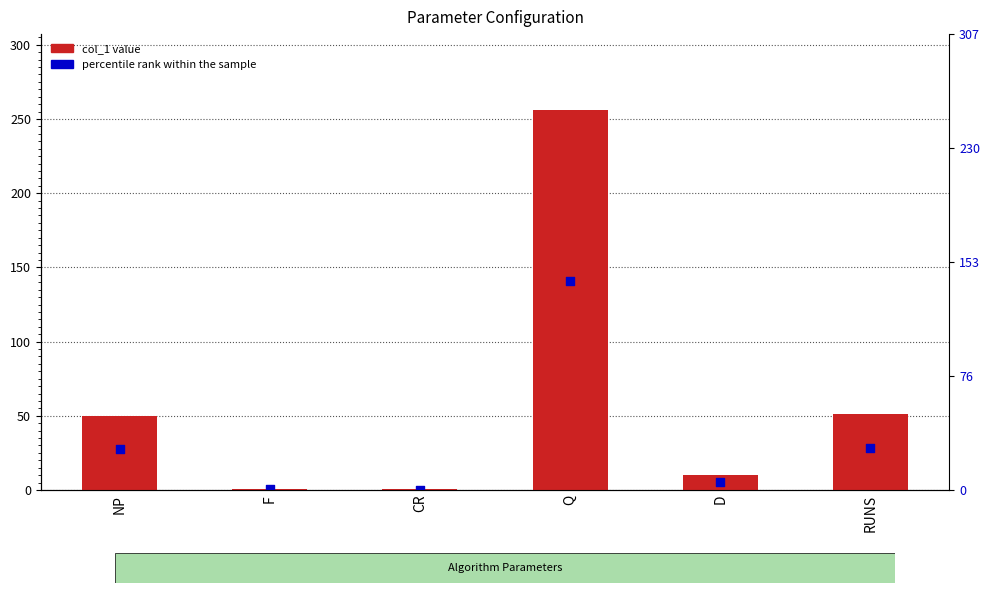

At which category is the sum across all series the highest?

Q